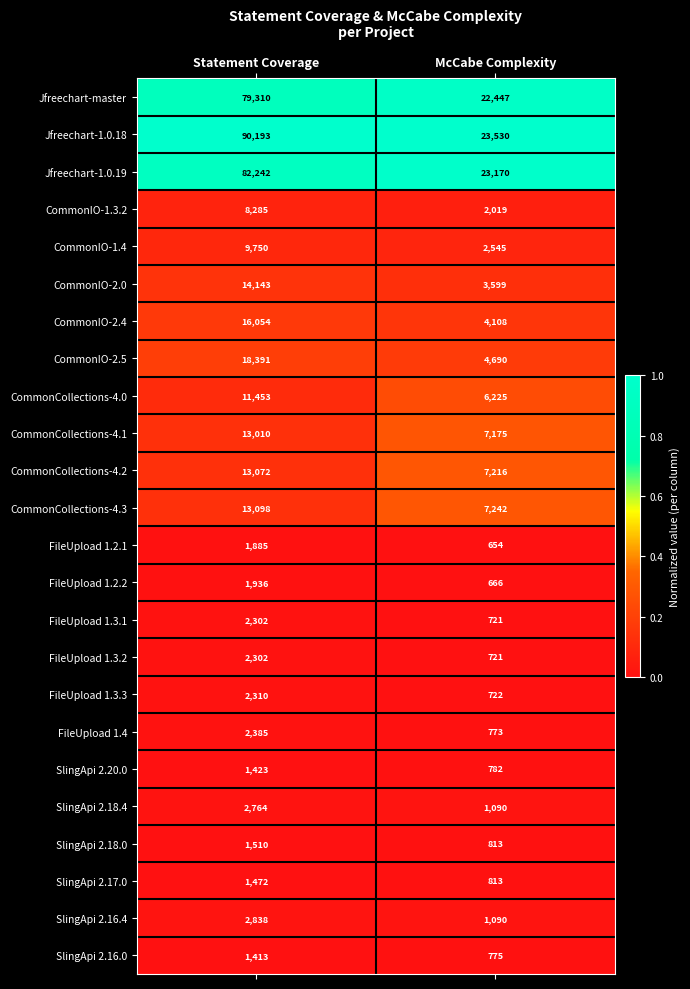

Between Statement Coverage and McCabe Complexity, which series saw the biggest shift?

Jfreechart-1.0.18